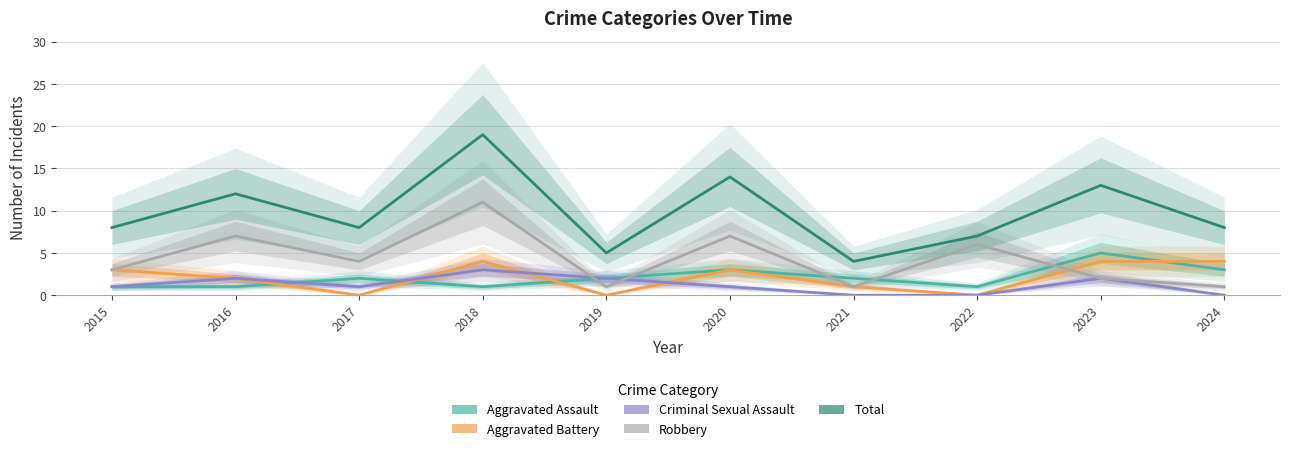

How many interior local peaks does the Aggravated Battery series have?

2